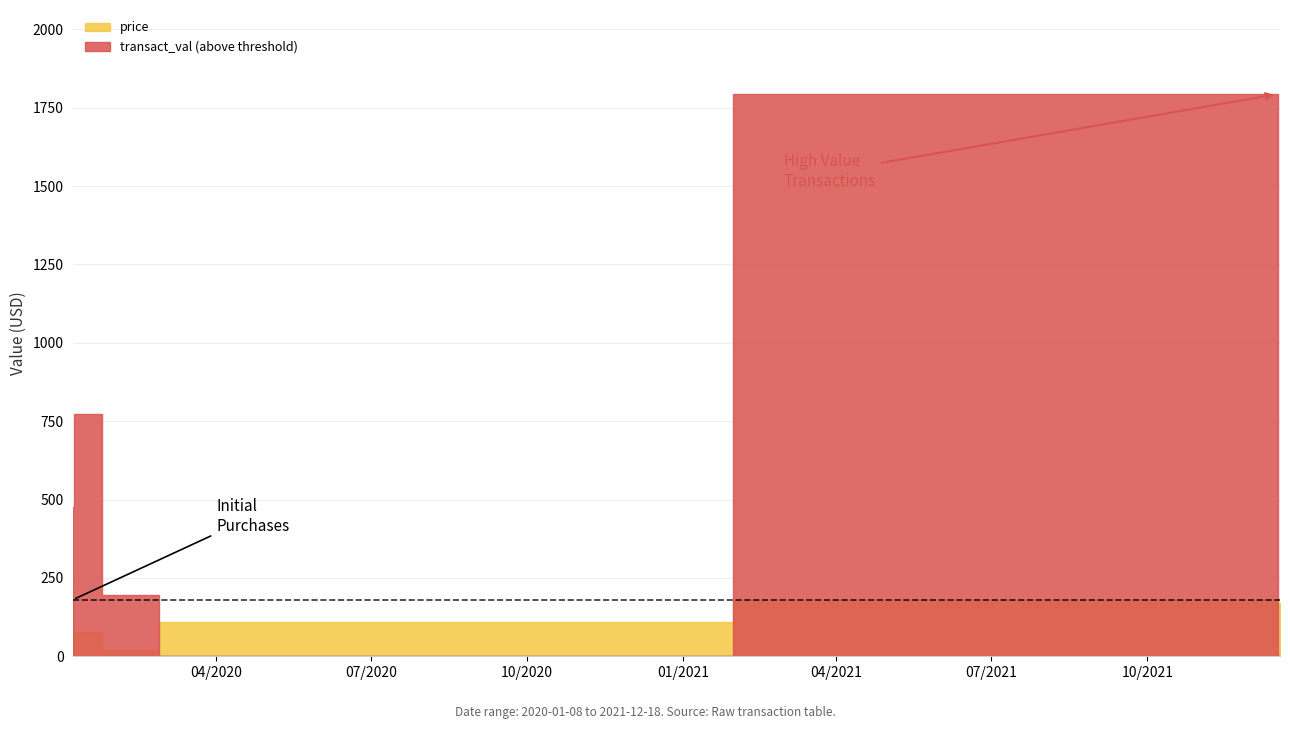

How many interior local peaks does the transact_val series have?

2